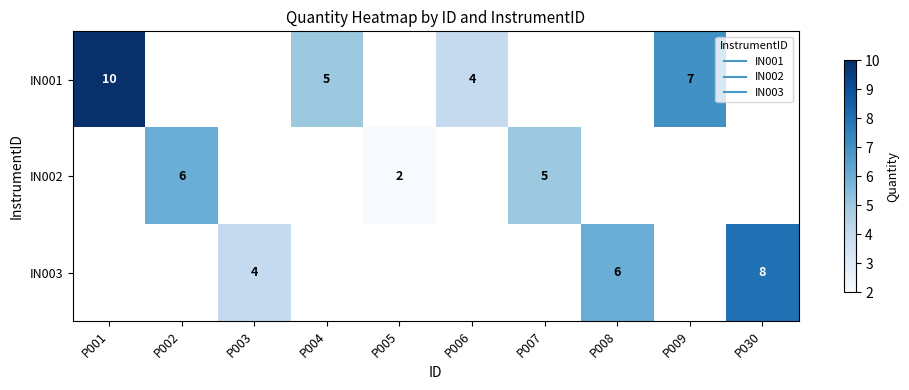

At how many categories does at least one series exceed 7?

2